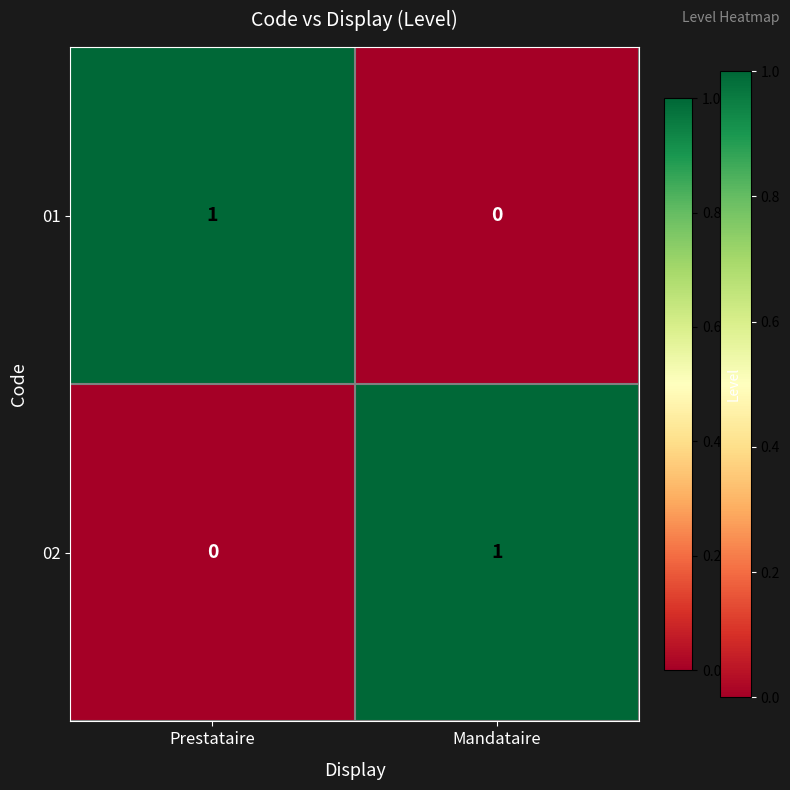

True or false: 02 has a value of 1 at Prestataire.

False